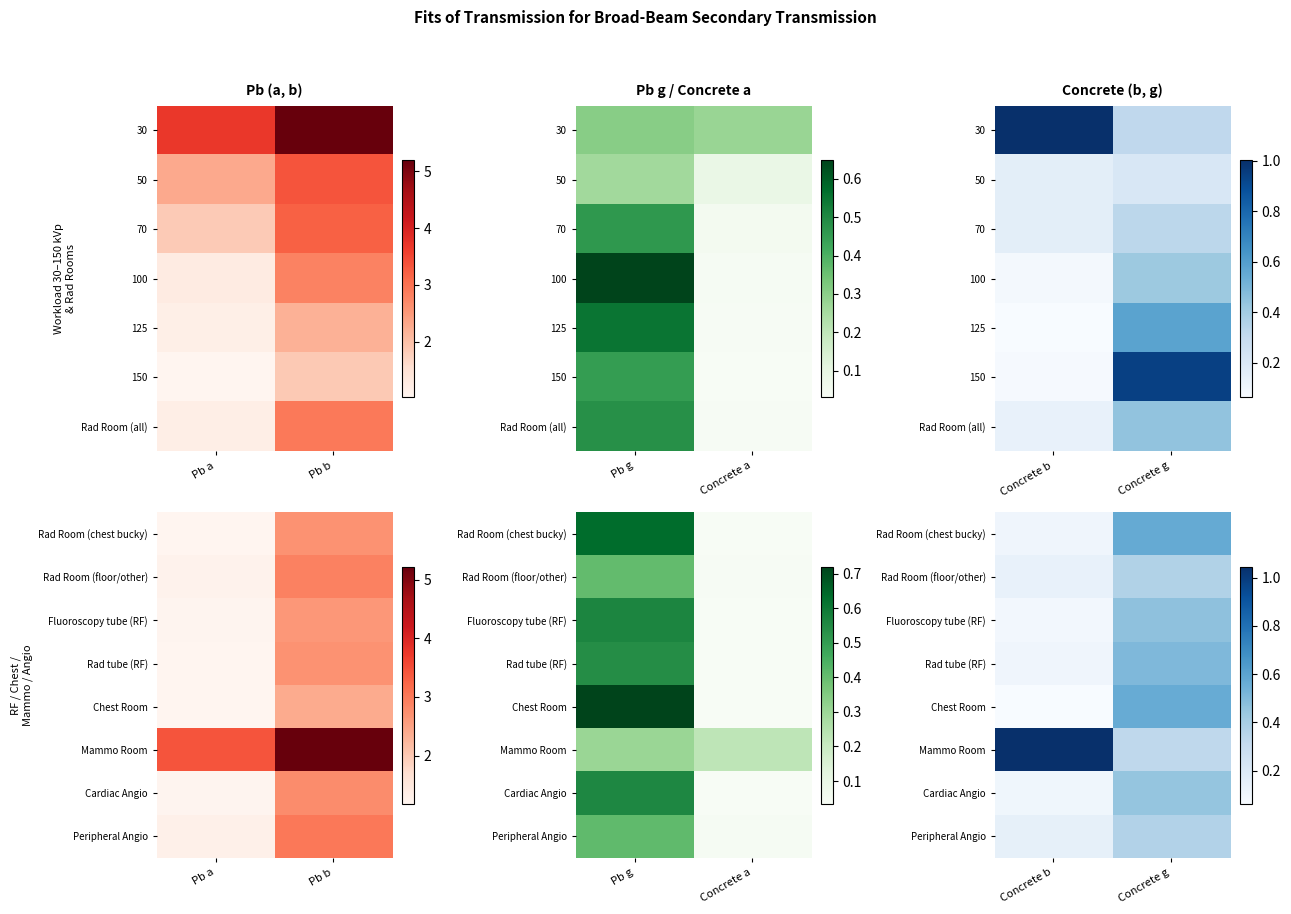

At which label is Rad Room (chest bucky) closest to 0?

Concrete b